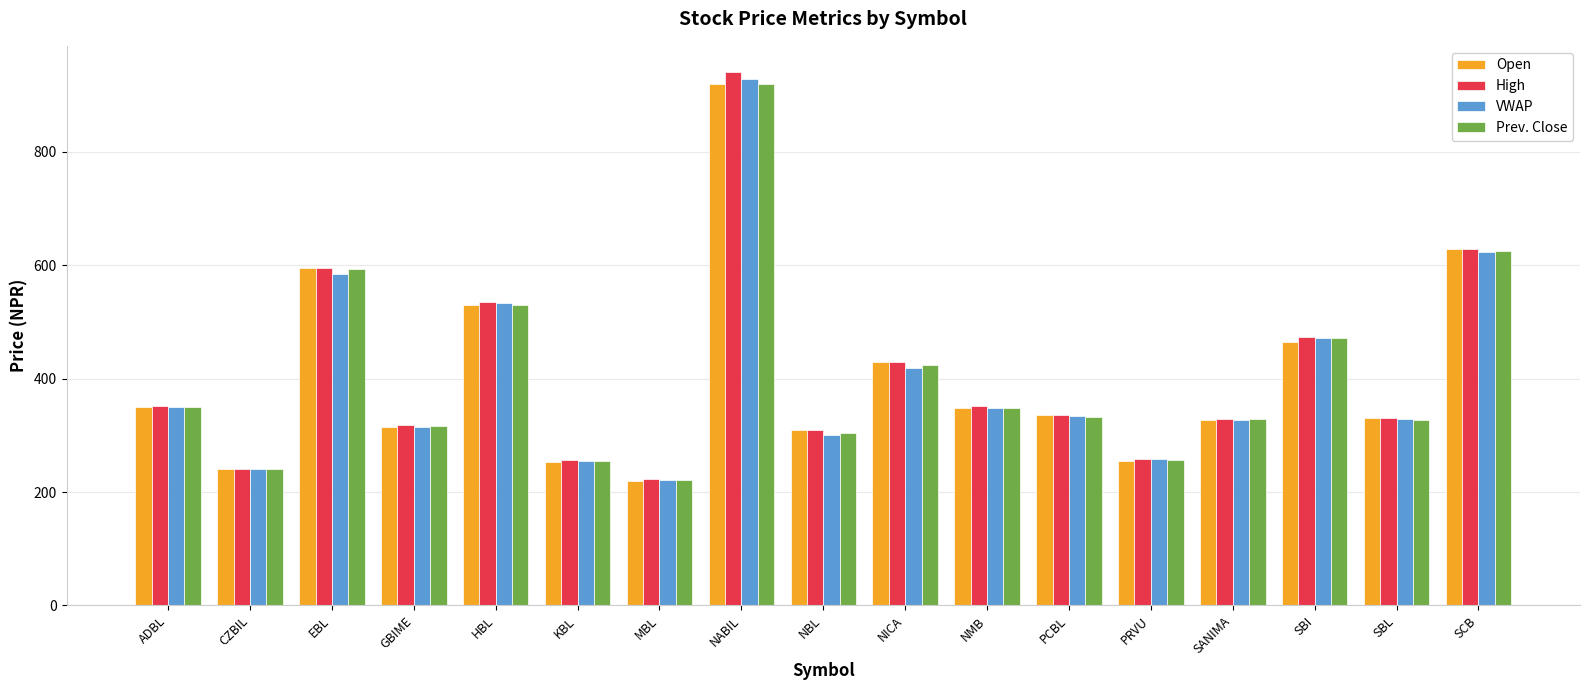

True or false: VWAP has a value of 178.3 at SANIMA.

False